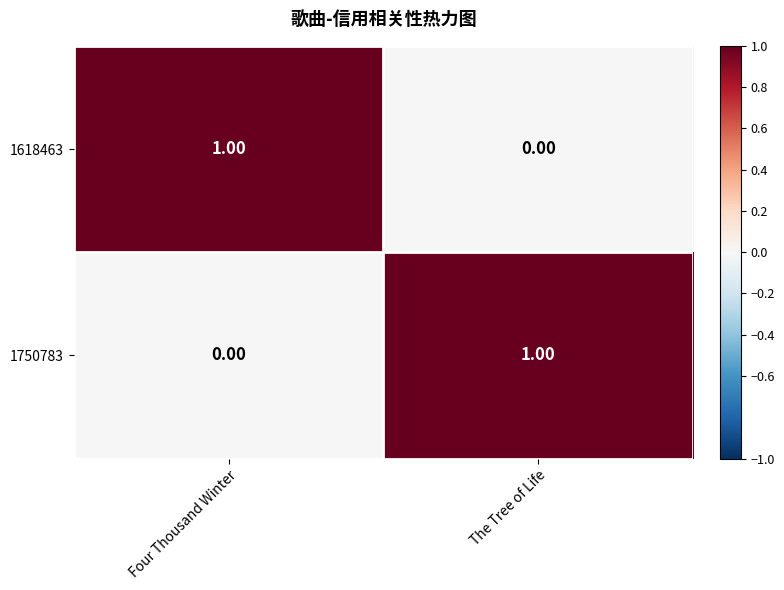

Is the value of 1750783 at Four Thousand Winter greater than the value of 1618463 at Four Thousand Winter?

No